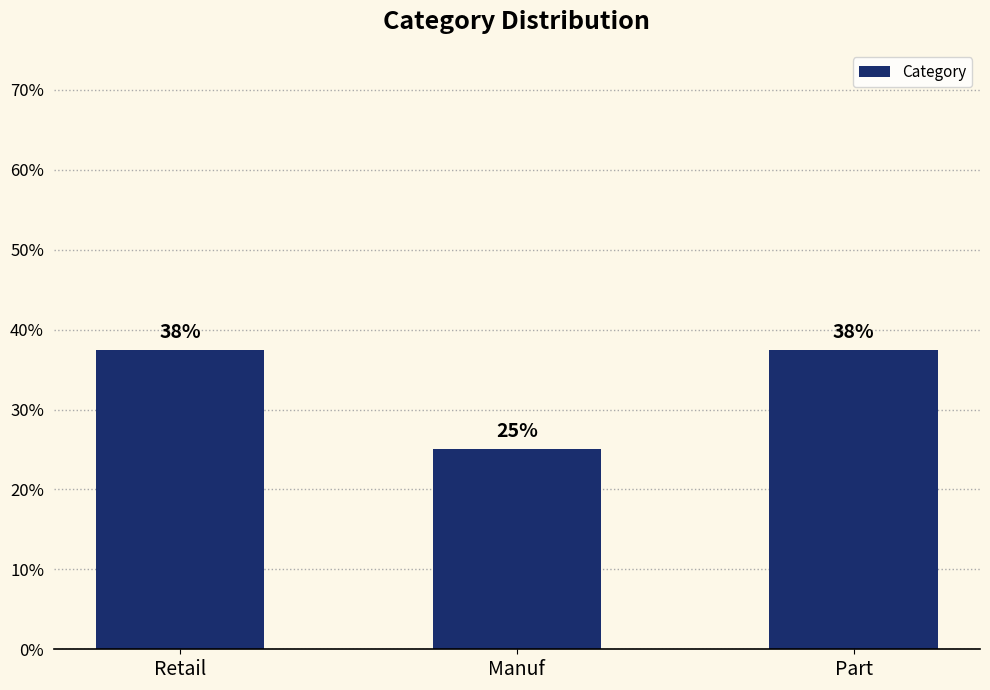

Does the chart contain any negative values?

No